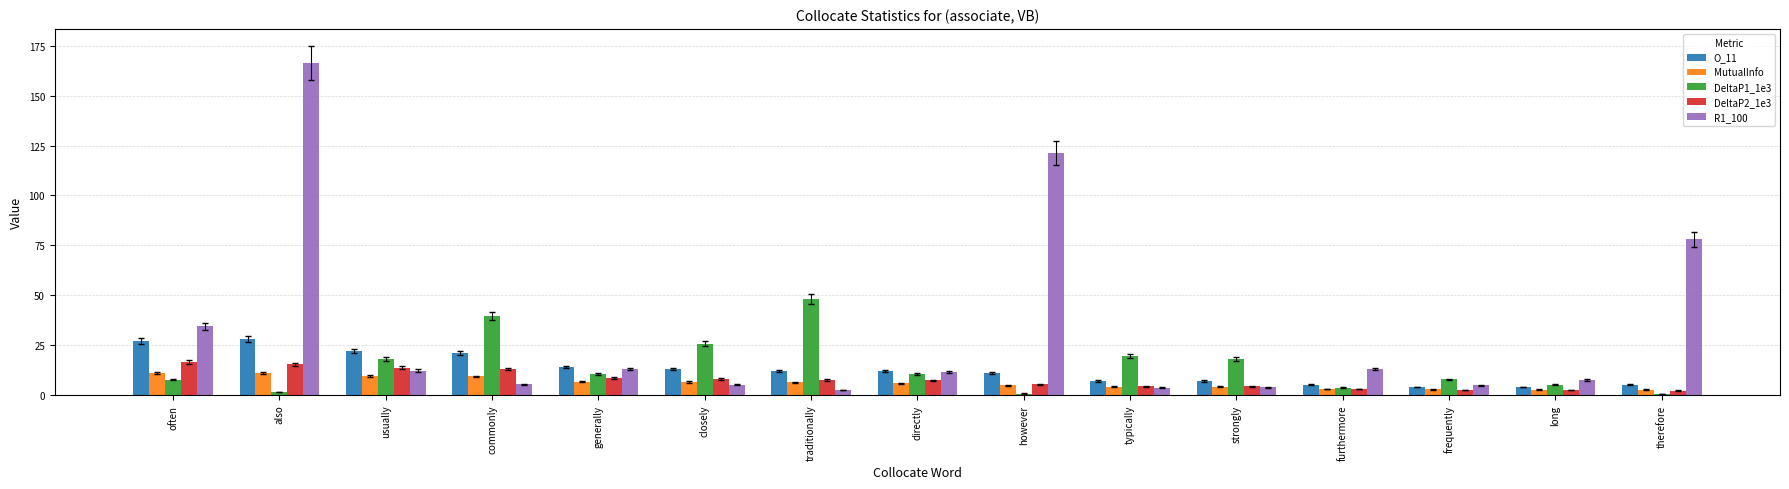

What is the total value across all series at often?

96.4